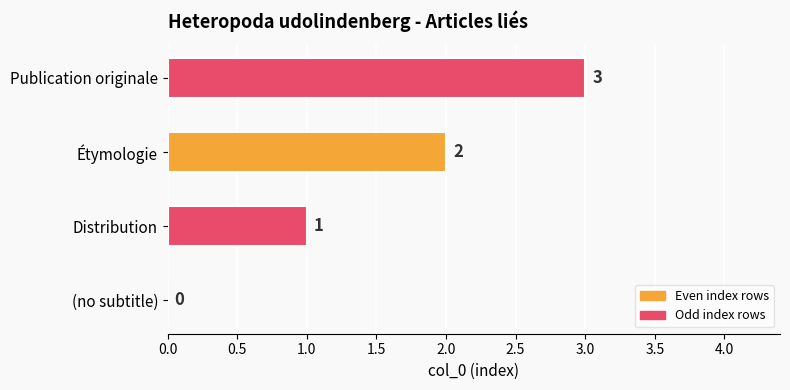

How many data points does each series have?

4